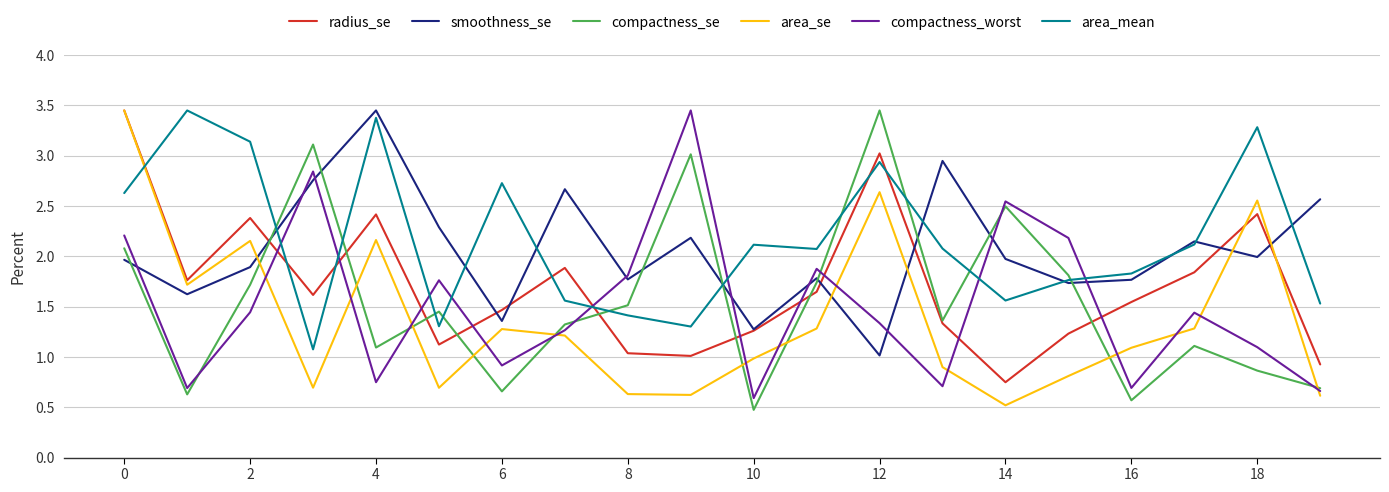

How many interior local valleys does the compactness_worst series have?

6